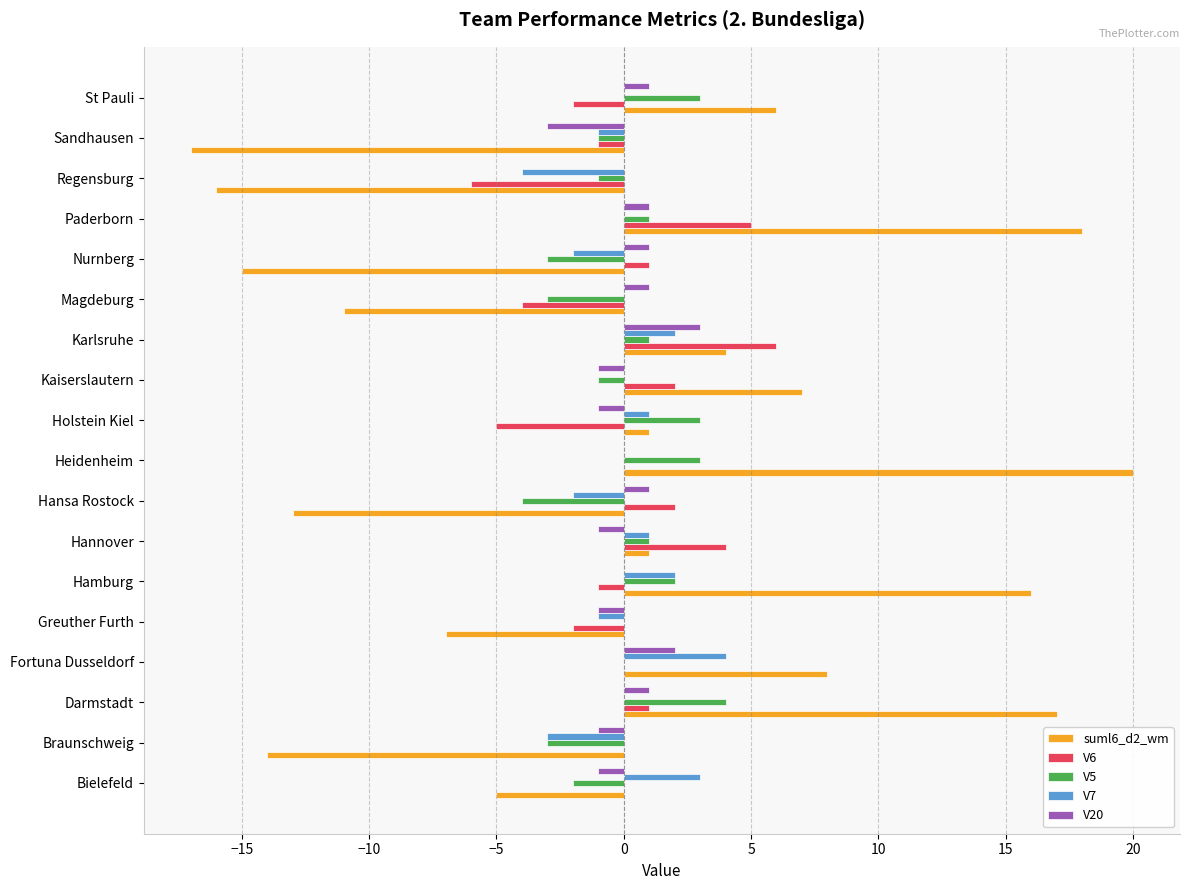

Count the number of data series in this chart.

5